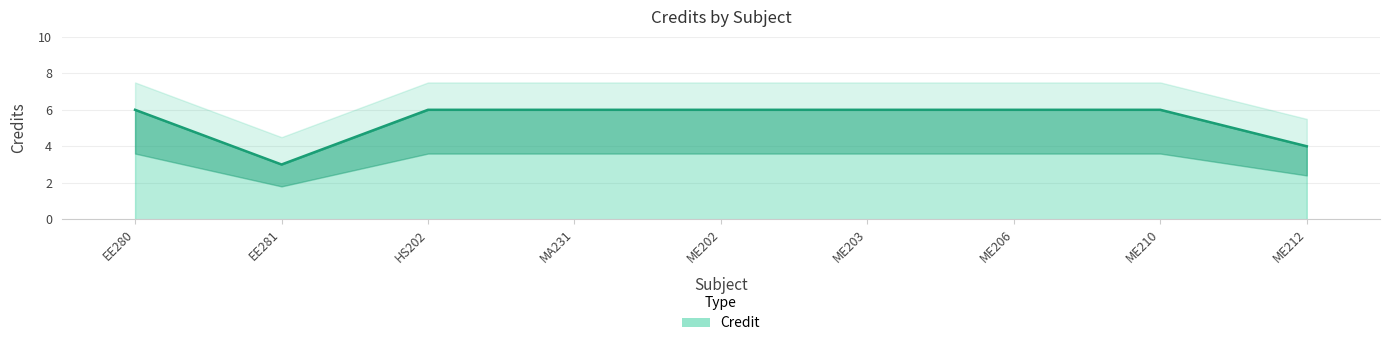

What position from the right is ME203?

4